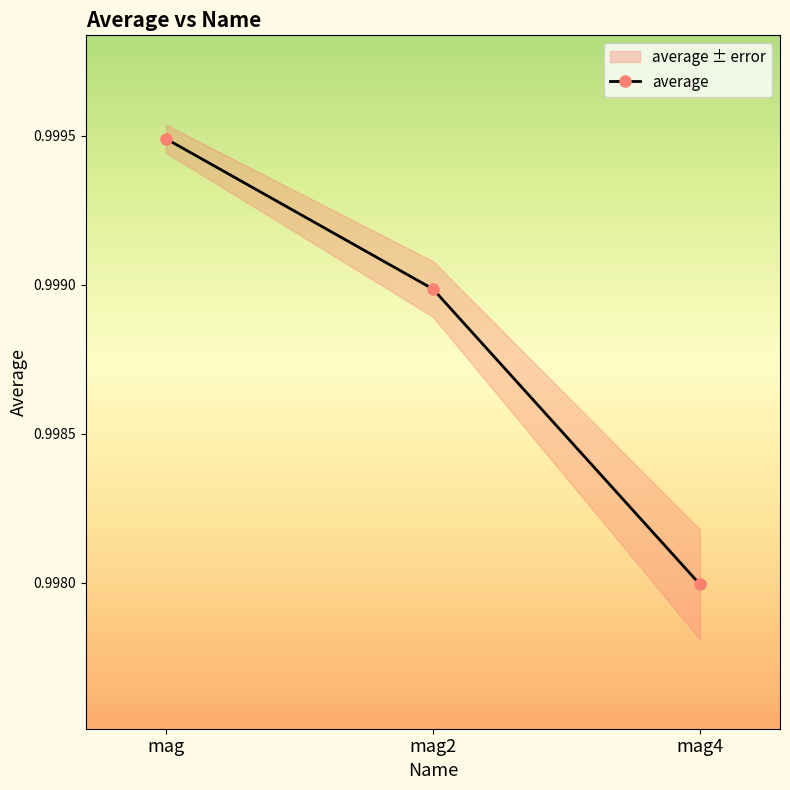

Reading left to right, list all the values displayed in this chart.

mag=1.0	mag2=1.0	mag4=1.0